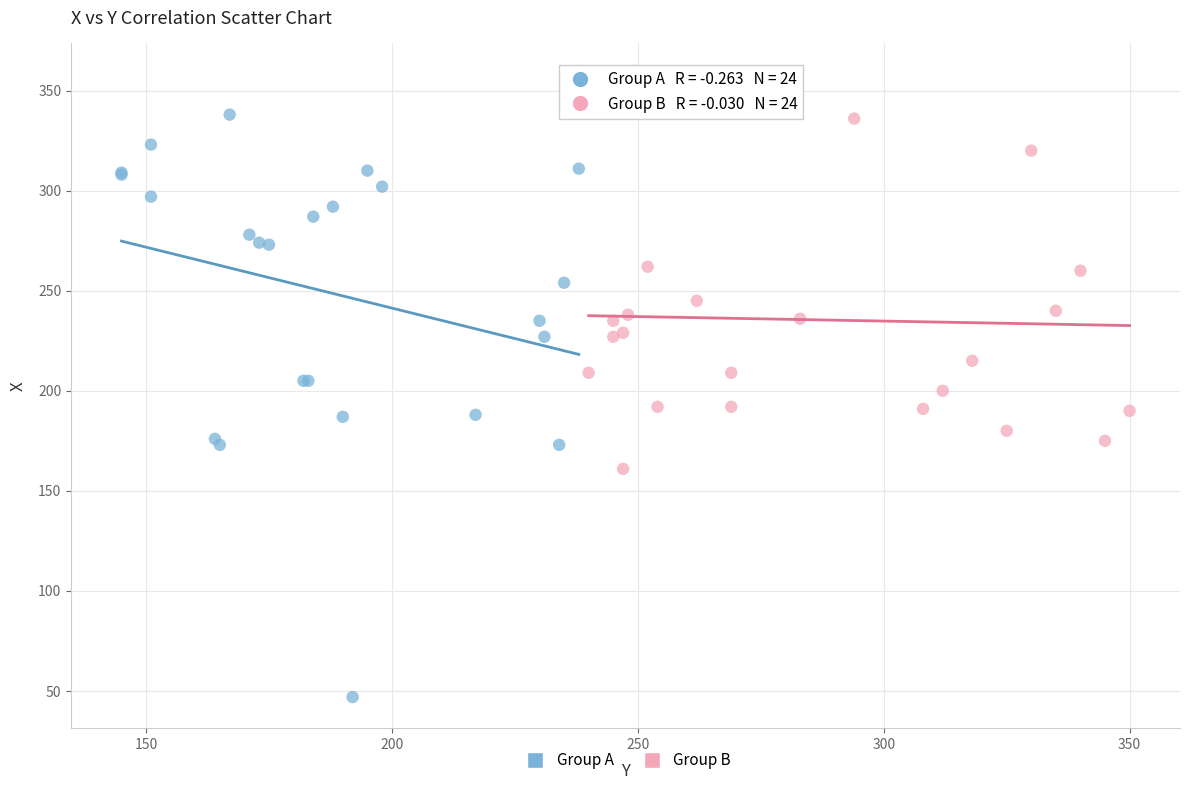

Which series has the largest Y range (max minus min)?

Group A